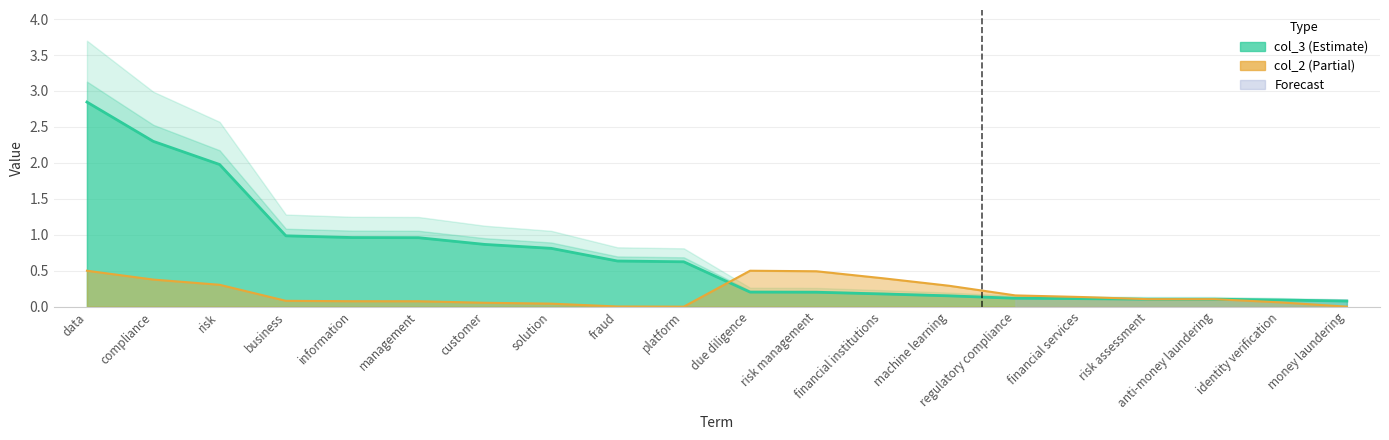

List the series in order of their peak value, lowest first.

col_2, col_3